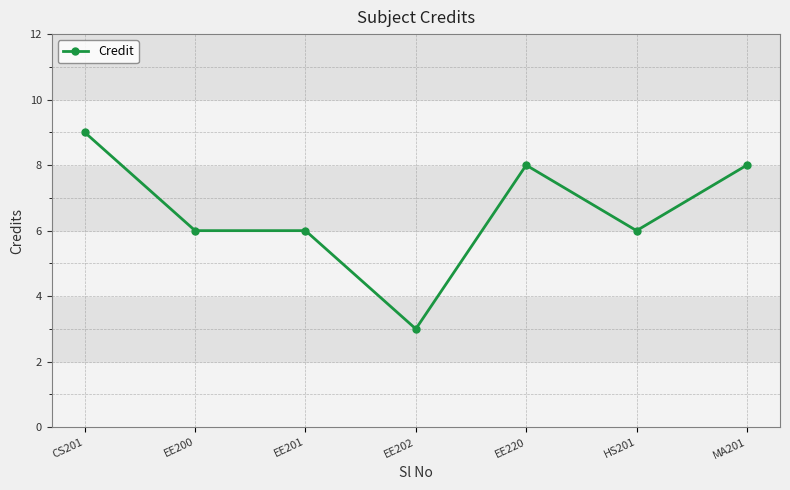

How many data points does each series have?

7